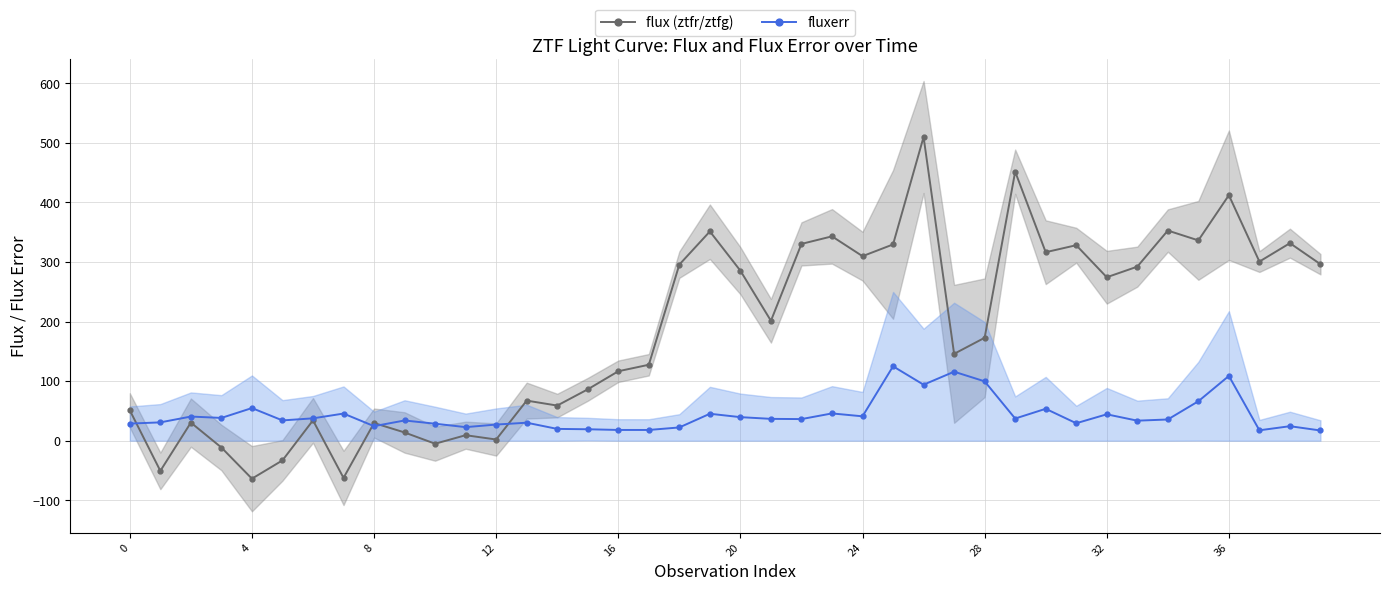

The value of flux (ztfr/ztfg) at 22 is 330.4. True or false?

True